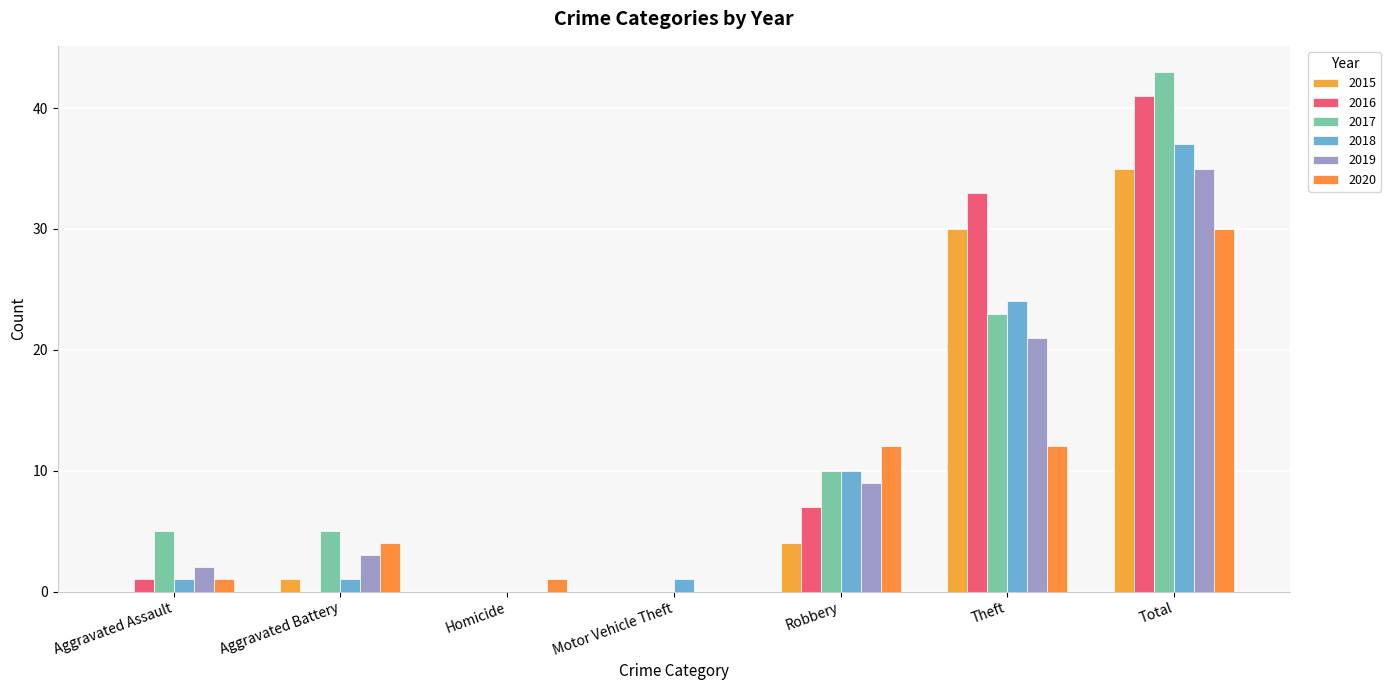

What is the difference between the 2019 values at Homicide and Robbery?

9